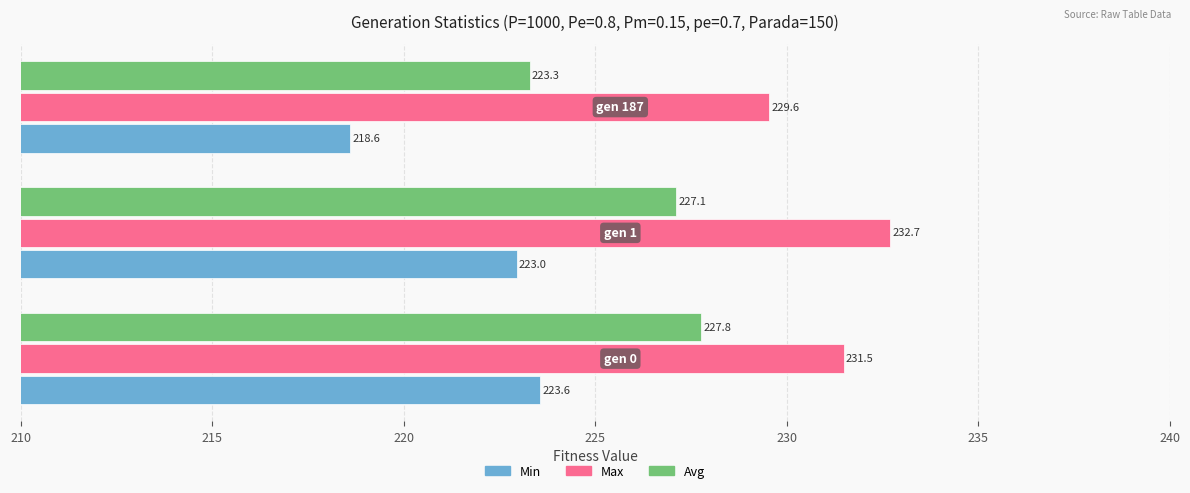

What is the greatest value displayed?

232.7